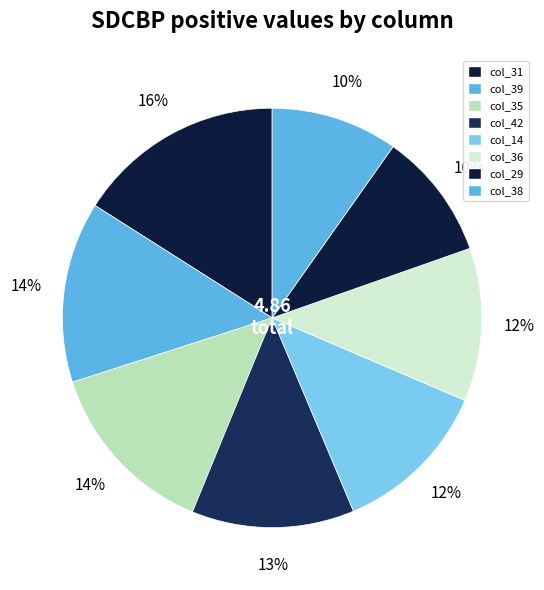

Is it true that col_29 is 20% of the pie?

False